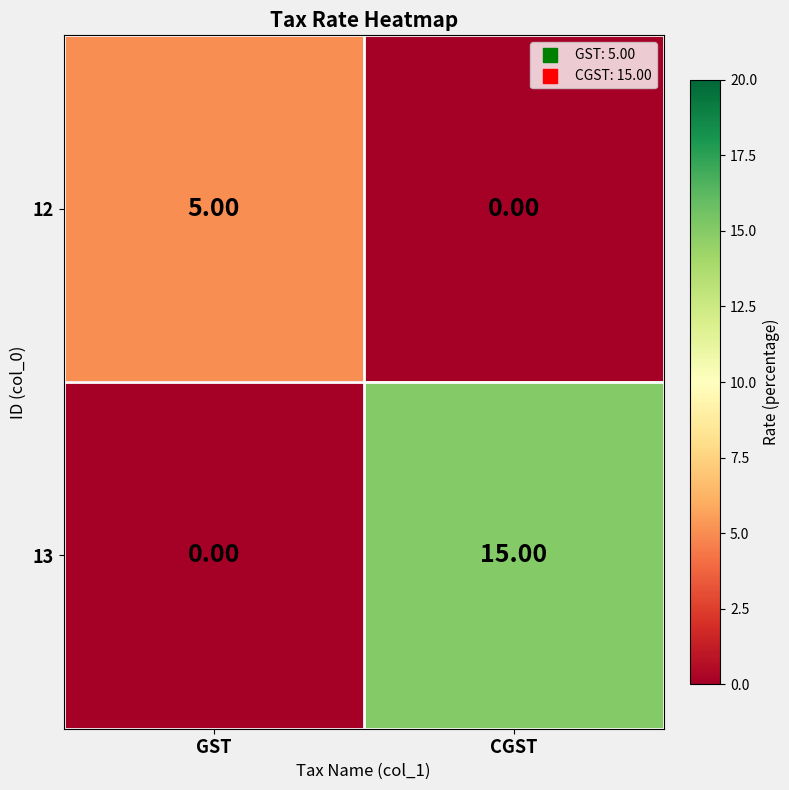

What is the difference between the maximum and minimum values in the 13 series?

15